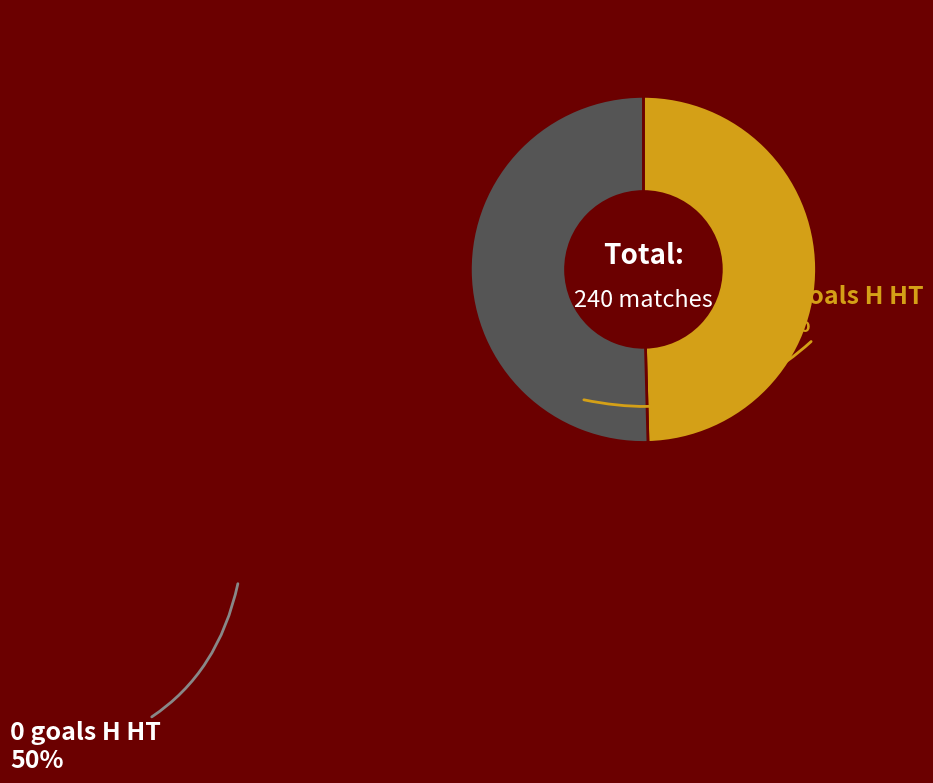

Between 1+ goals H HT and 0 goals H HT, which is larger?

0 goals H HT